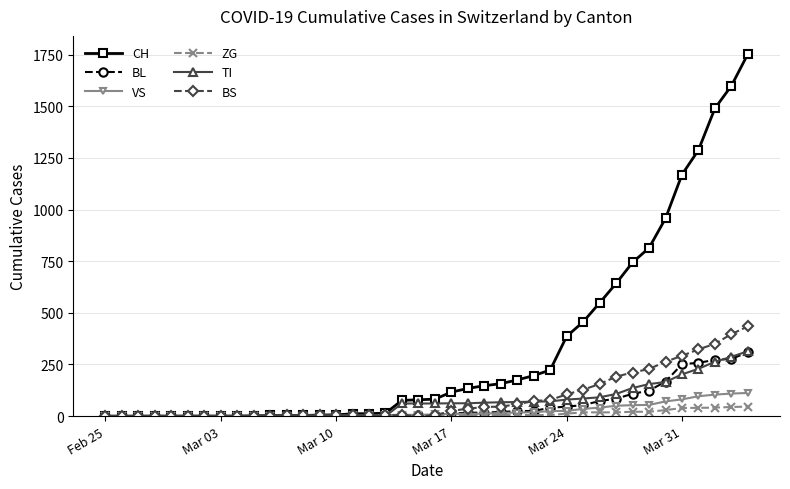

Which series has the largest range (max minus min)?

CH